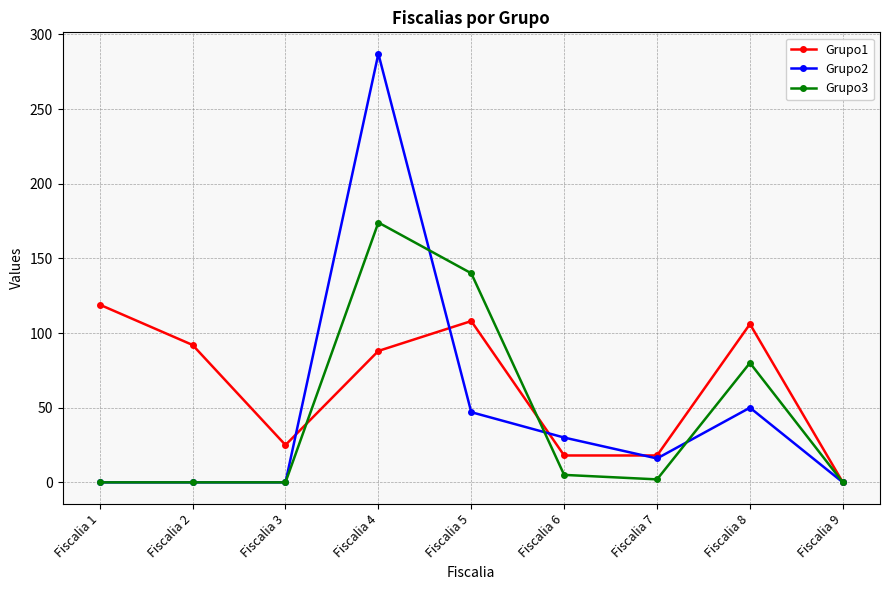

True or false: Grupo2 and Grupo1 cross at least once.

True